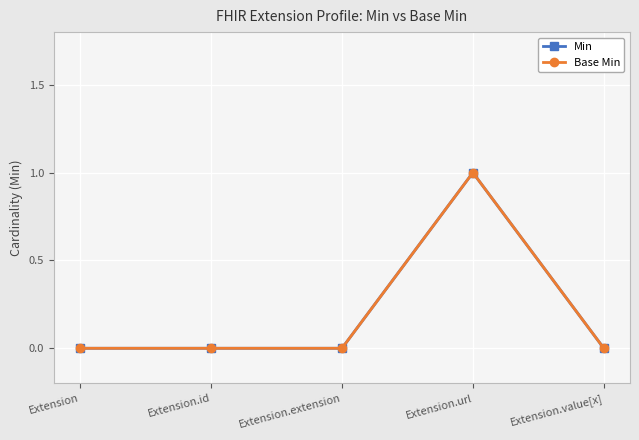

Does the chart have visible grid lines?

Yes